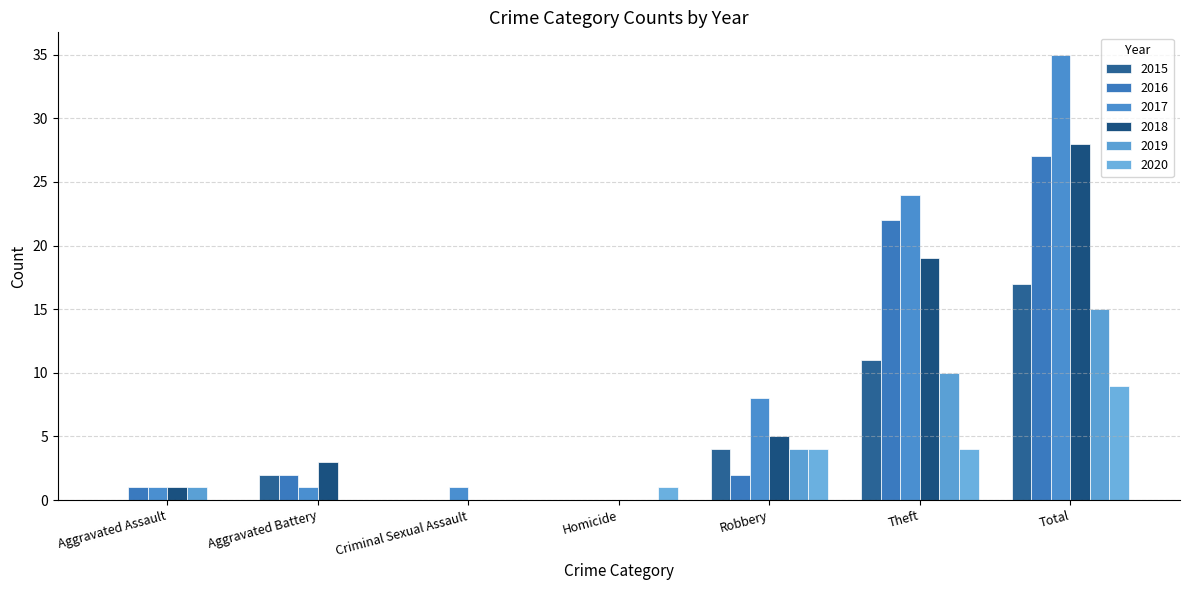

Count the number of data series in this chart.

6